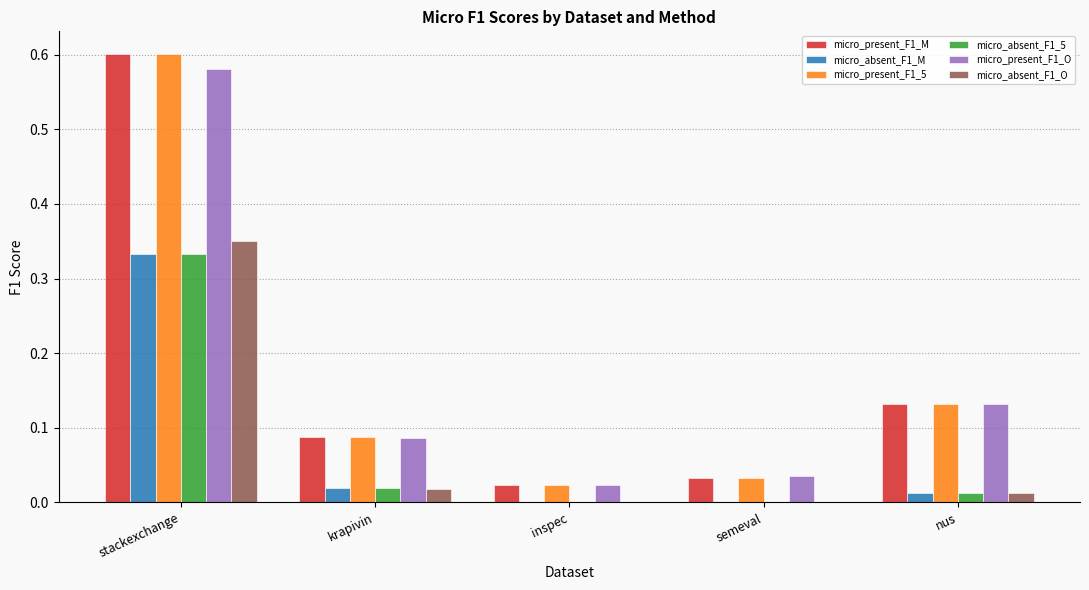

How many categories are shown in the chart?

5